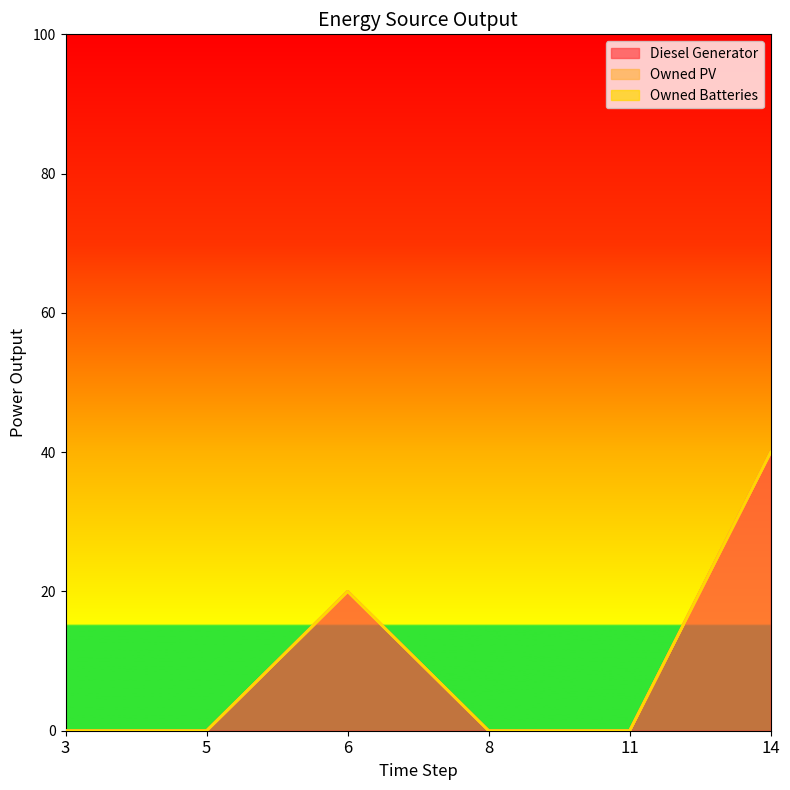

How many values in the Diesel Generator series exceed 0?

2